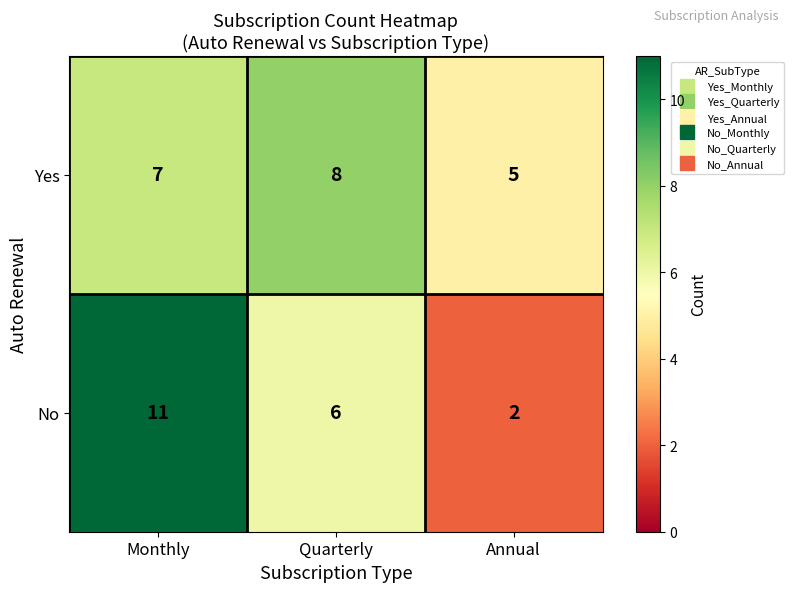

What is the difference between the maximum and minimum values in the Yes series?

3